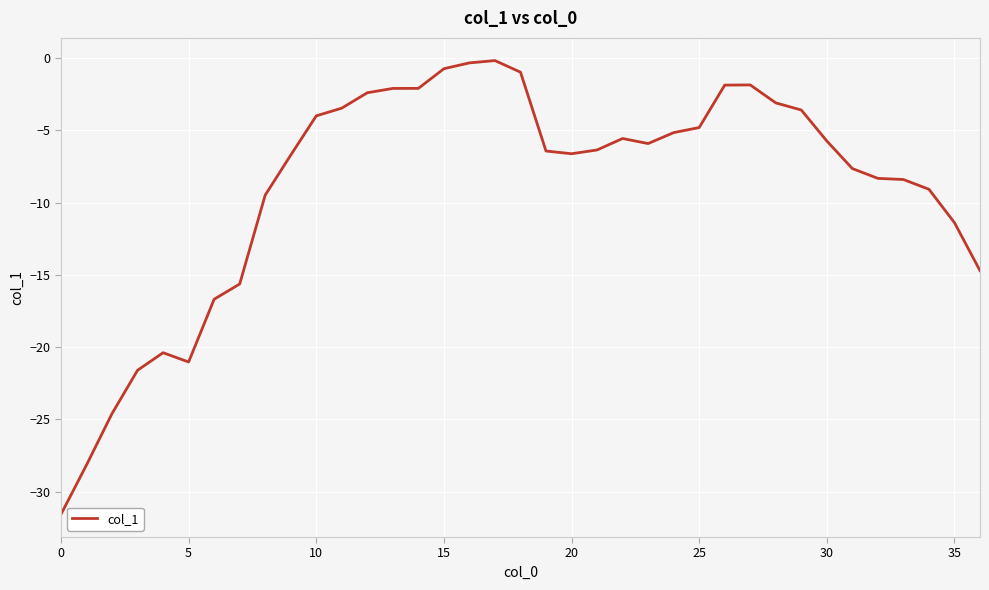

What is the smallest value displayed?

-31.6